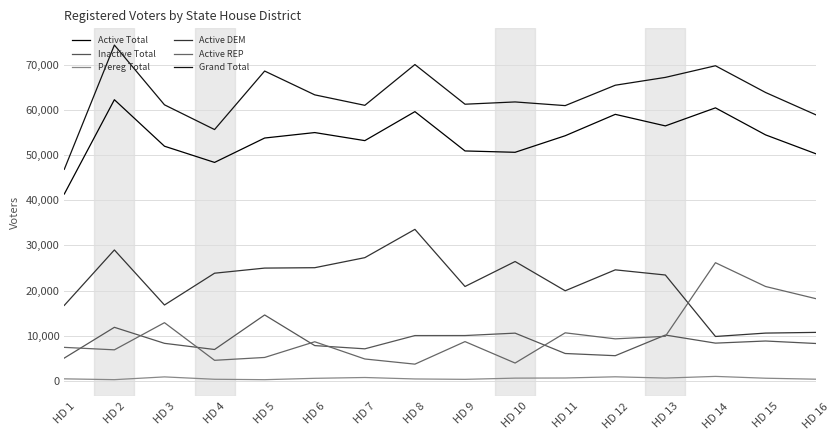

Reading left to right, what are all the values shown in this chart?

Active Total: 41378	62270	51969	48380	53783	54992	53207	59628	50919	50622	54289	59028	56469	60467	54482	50315
Inactive Total: 5038	11851	8302	6938	14587	7802	7086	10021	10028	10561	6050	5564	10137	8347	8817	8270
Prereg Total: 435	255	868	341	250	552	733	411	326	594	624	888	609	977	574	359
Active DEM: 16710	28988	16793	23837	24971	25056	27282	33550	20894	26425	19945	24582	23438	9820	10571	10726
Active REP: 7407	6862	12878	4541	5175	8652	4835	3691	8686	3936	10630	9293	9859	26164	20895	18210
Grand Total: 46851	74376	61139	55659	68620	63346	61026	70060	61273	61777	60963	65480	67215	69791	63873	58944